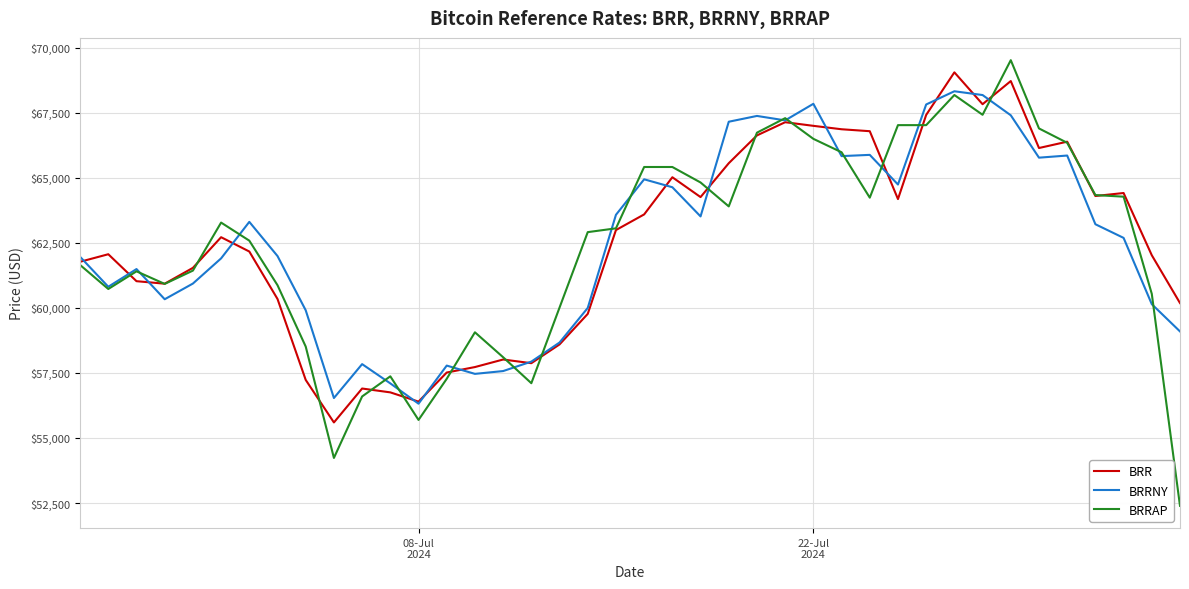

Which series has the widest spread of values?

BRRAP